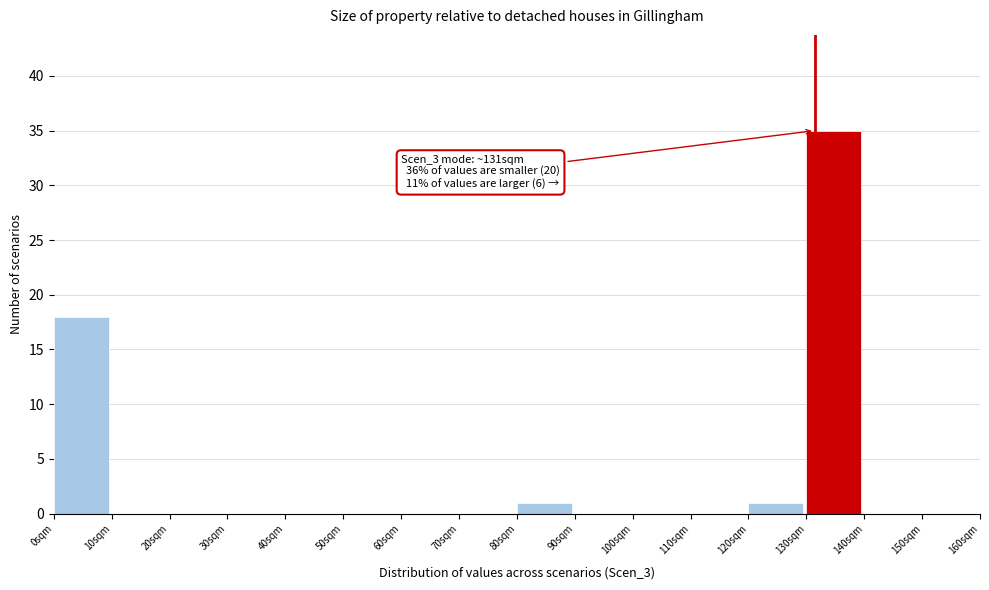

Which range on the x-axis has the tallest bar?

130 to 140